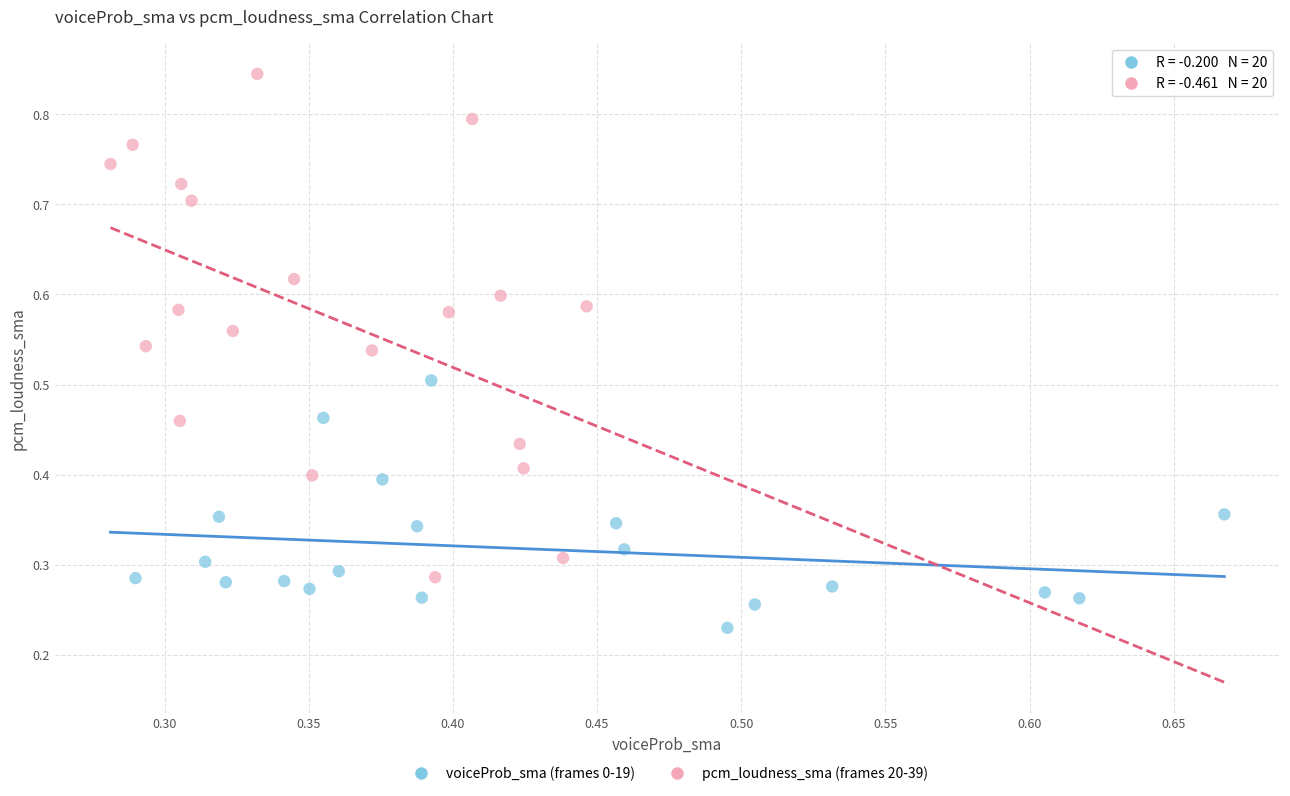

What are all the series names shown in the legend?

voiceProb_sma (frames 0-19), pcm_loudness_sma (frames 20-39)